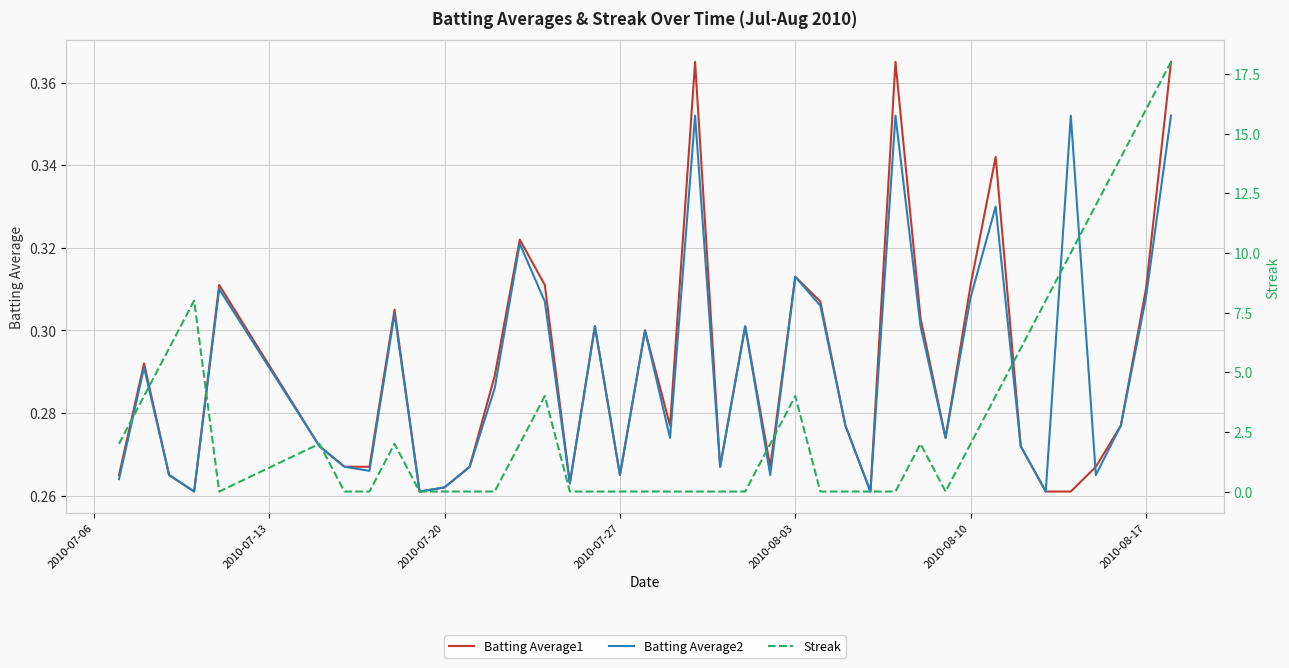

What is the value of the Streak point at the 15th from the left?

4.0